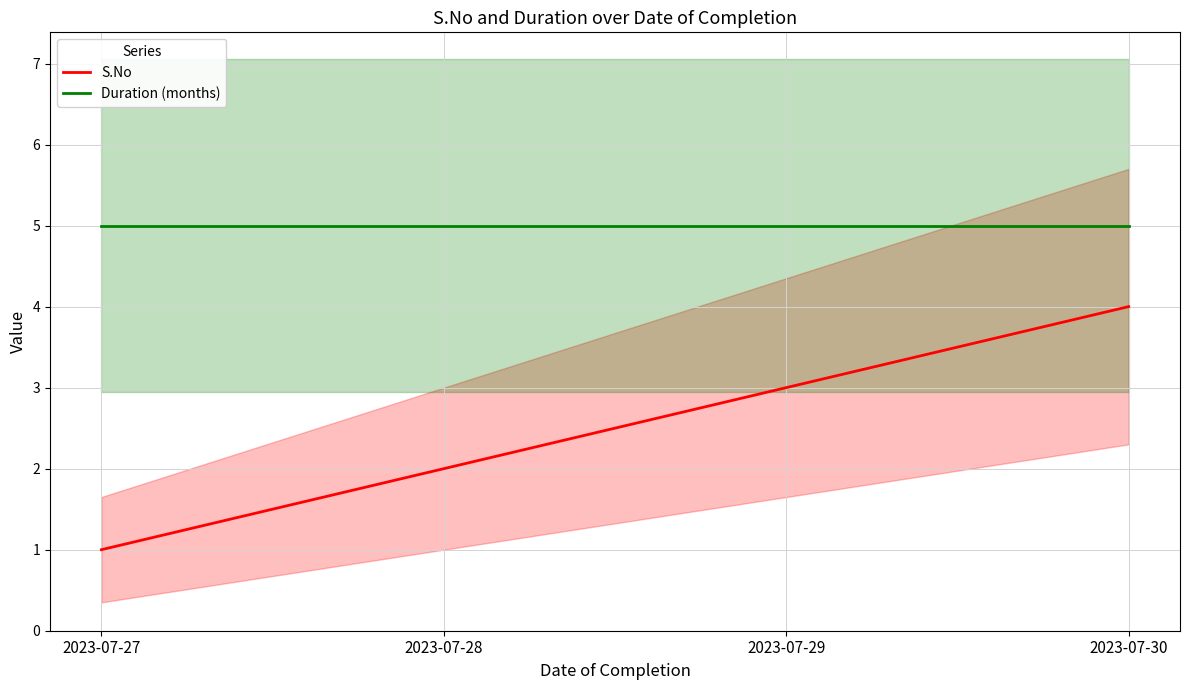

Where is S.No nearest to the value 2?

2023-07-28